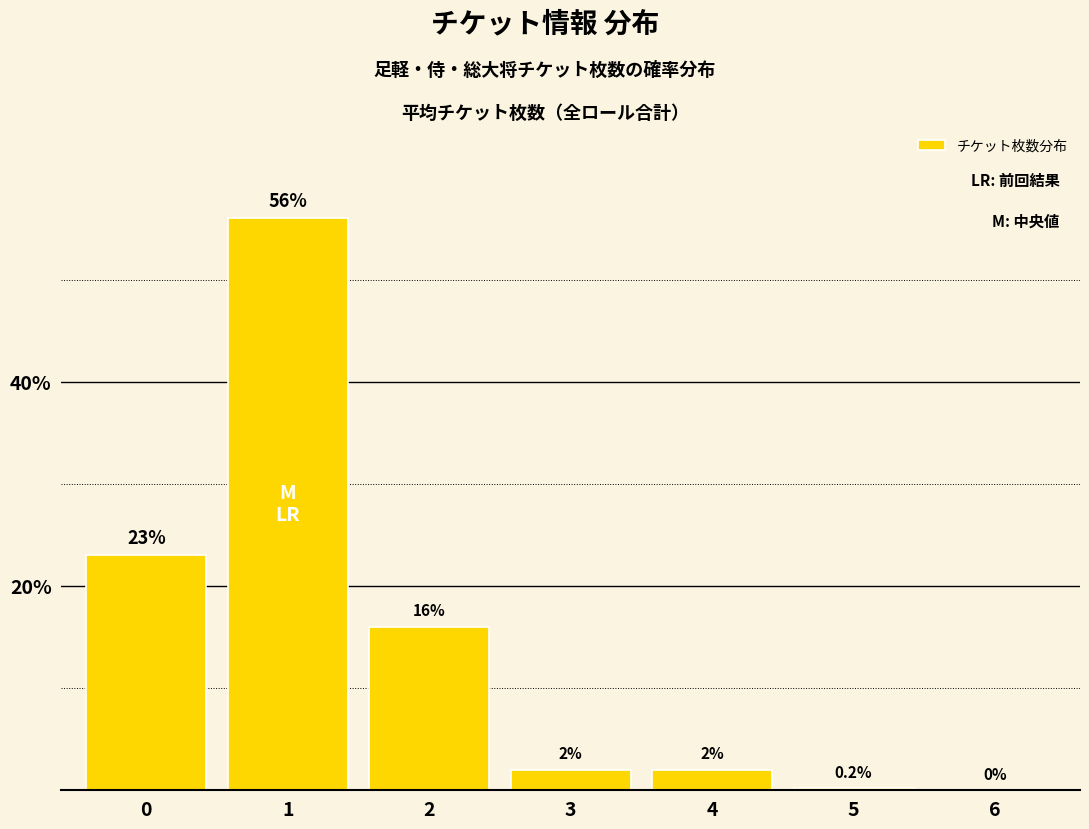

Reading left to right, extract all data points from this chart.

0=23.0	1=56.0	2=16.0	3=2.0	4=2.0	5=0.2	6=0.0